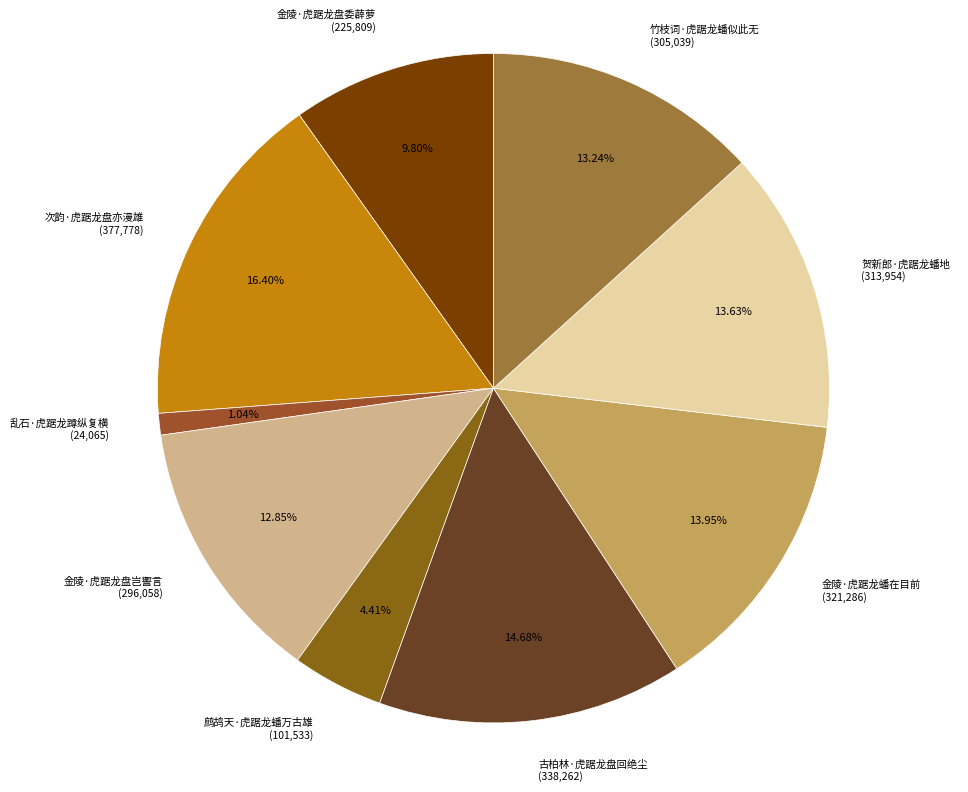

To the nearest percent, what is the average slice percentage?

11%